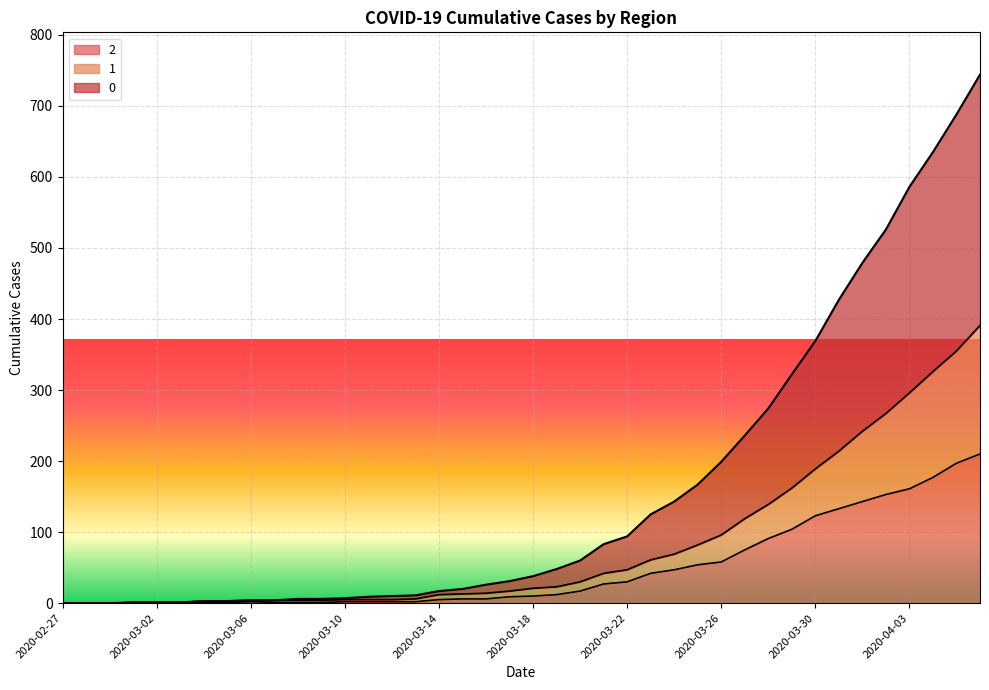

Which has a higher value, 2020-04-04 or 2020-03-01?

2020-04-04